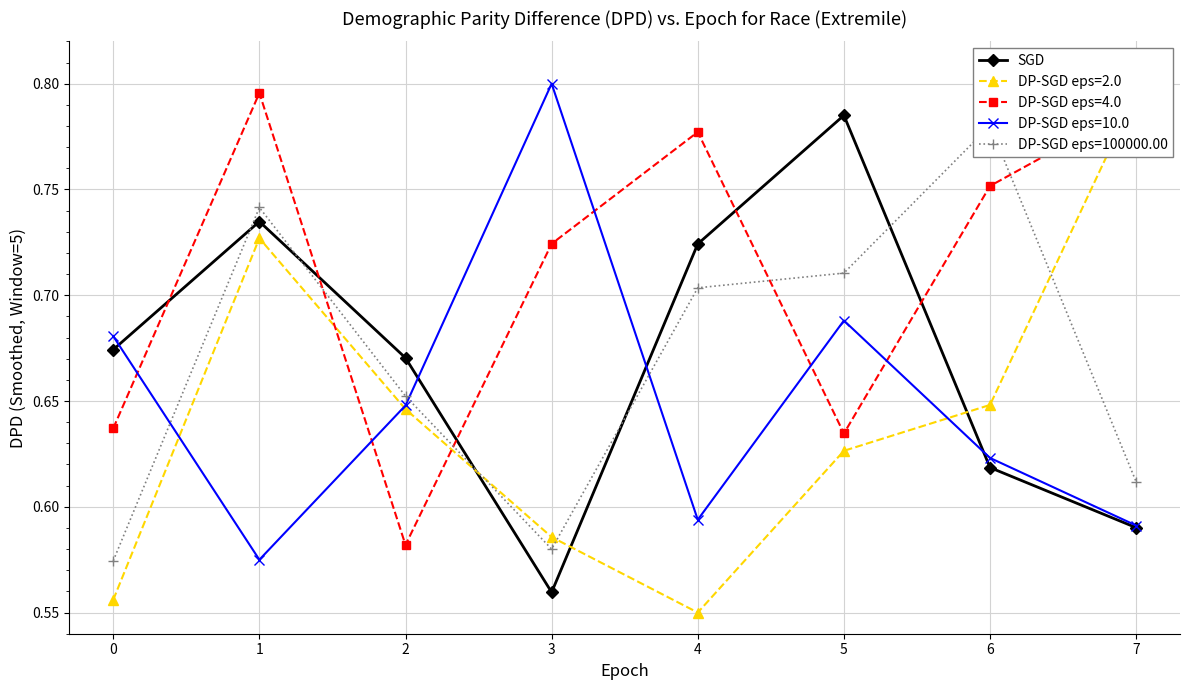

Reading left to right, what are all the values shown in this chart?

0.7	0.7	0.7	0.6	0.7	0.8	0.6	0.6